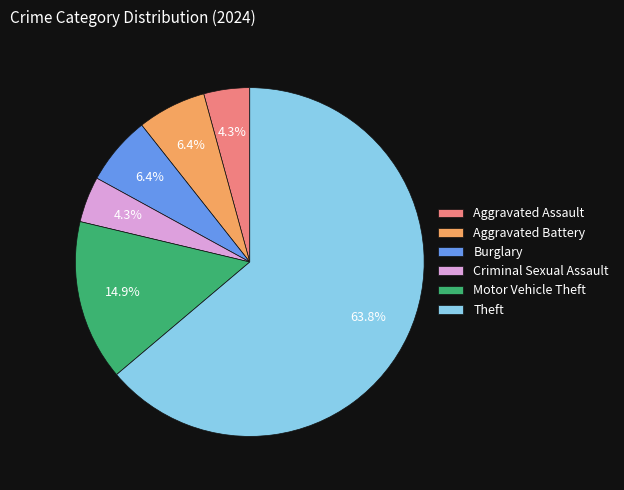

How much of the chart is everything except Motor Vehicle Theft?

85.1%